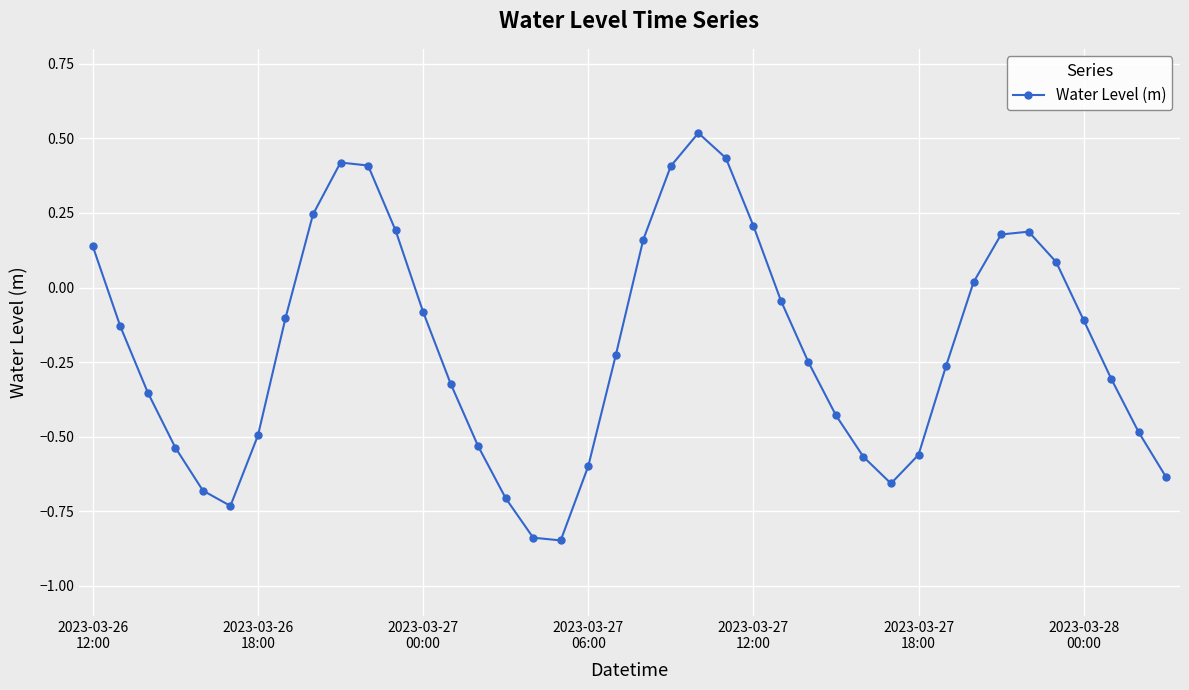

How many interior local valleys (lower than both neighbors) does the data have?

3